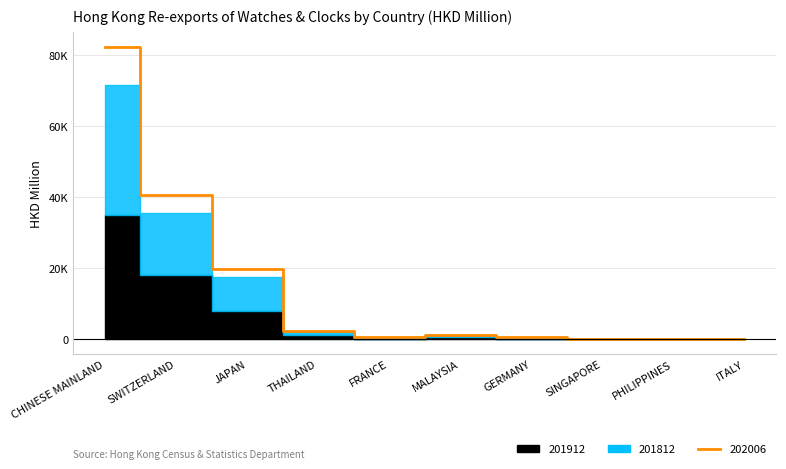

List the labels in order of value, smallest first.

PHILIPPINES, SINGAPORE, ITALY, GERMANY, FRANCE, MALAYSIA, THAILAND, JAPAN, SWITZERLAND, CHINESE MAINLAND